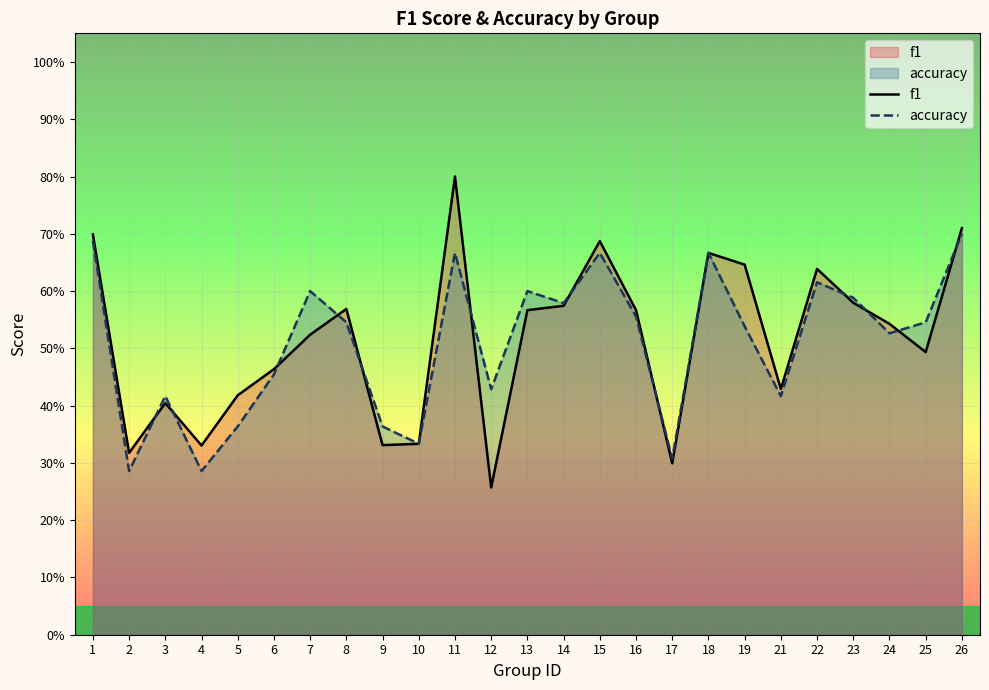

What is the sum of the accuracy values at 7 and 17?

0.9